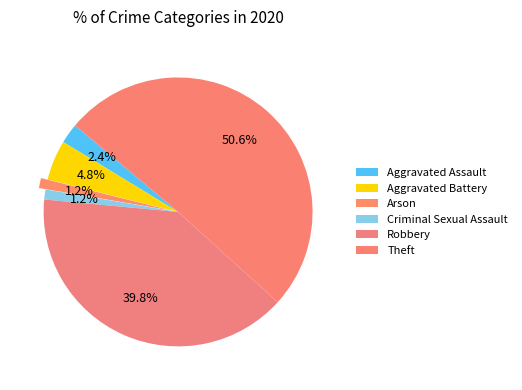

To the nearest percent, what is the difference between the largest and smallest slice percentages?

49%